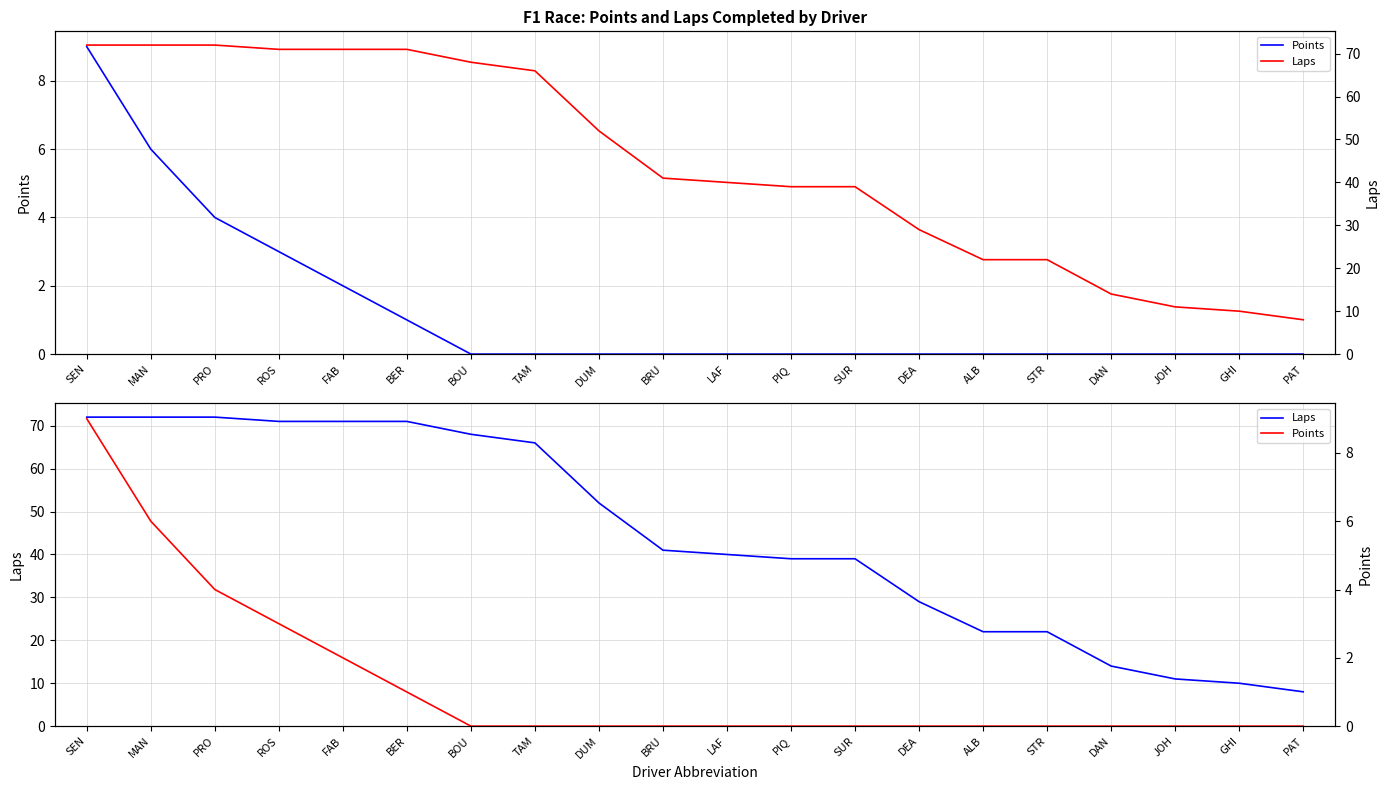

At STR, list the series in order from largest to smallest.

Laps, Points